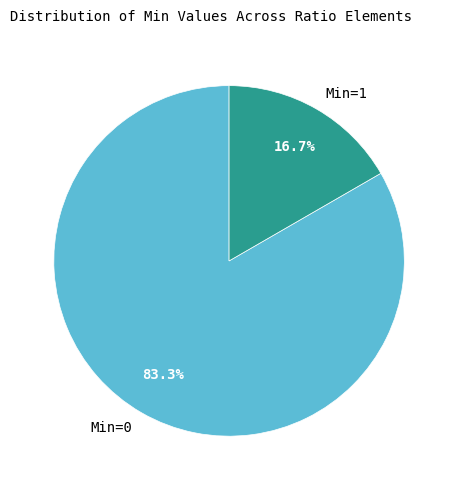

Rank the categories by value from lowest to highest.

Min=1, Min=0